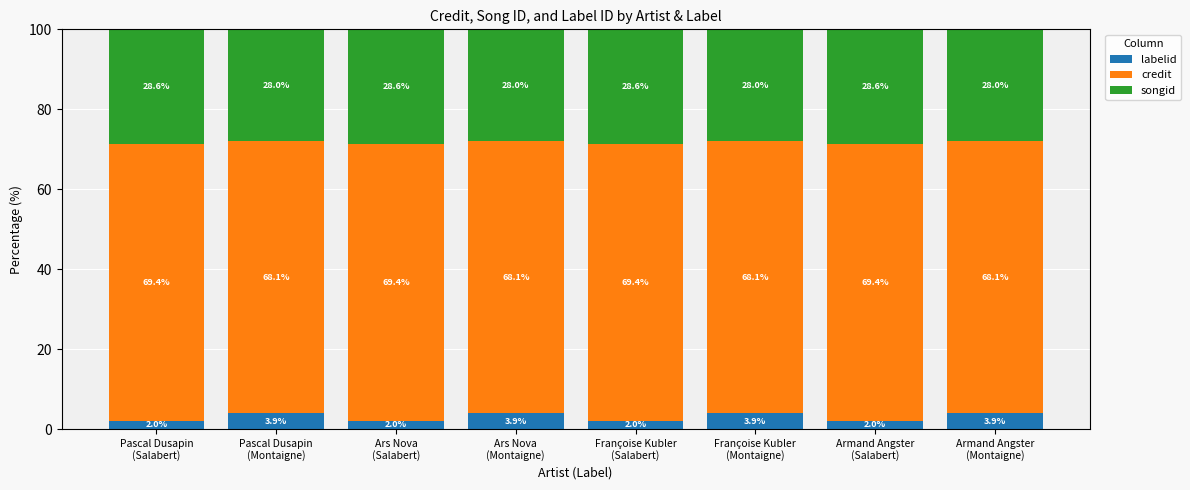

Reading left to right, what are the values for labelid?

2.0	3.9	2.0	3.9	2.0	3.9	2.0	3.9